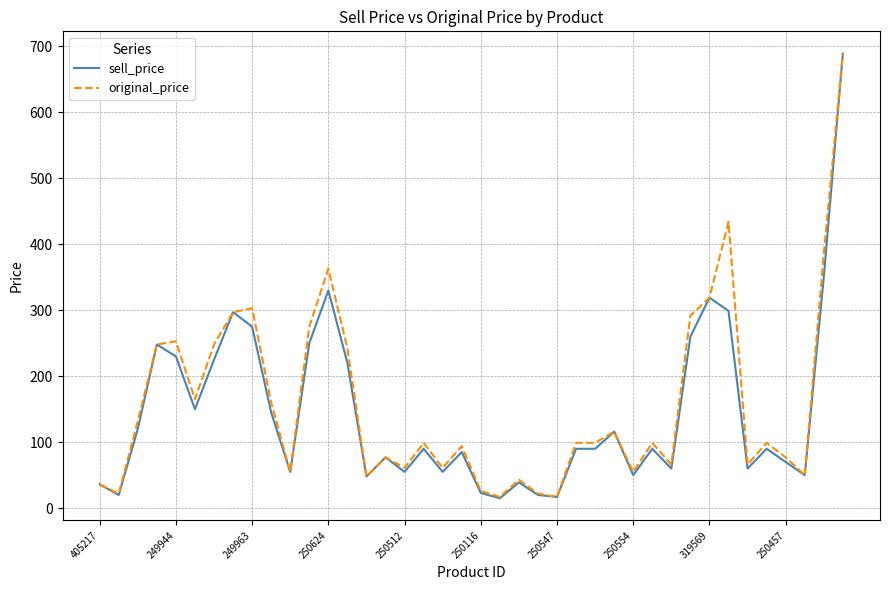

How many lines are shown in the chart?

2